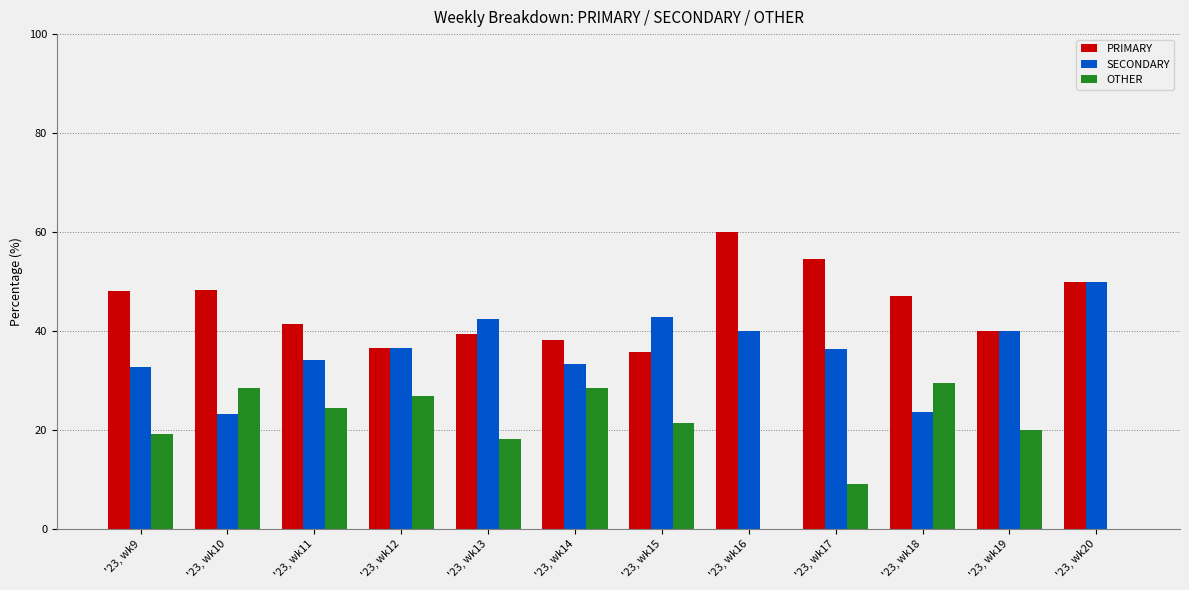

How many series are shown in this chart?

3